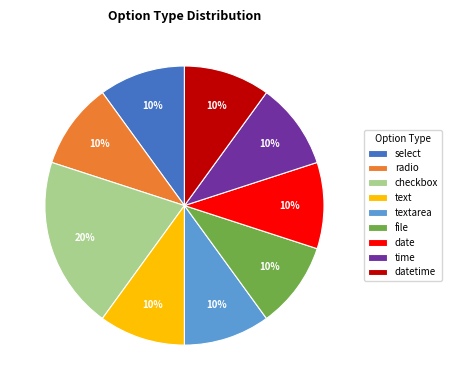

Combined, do textarea and time account for over 50%?

No